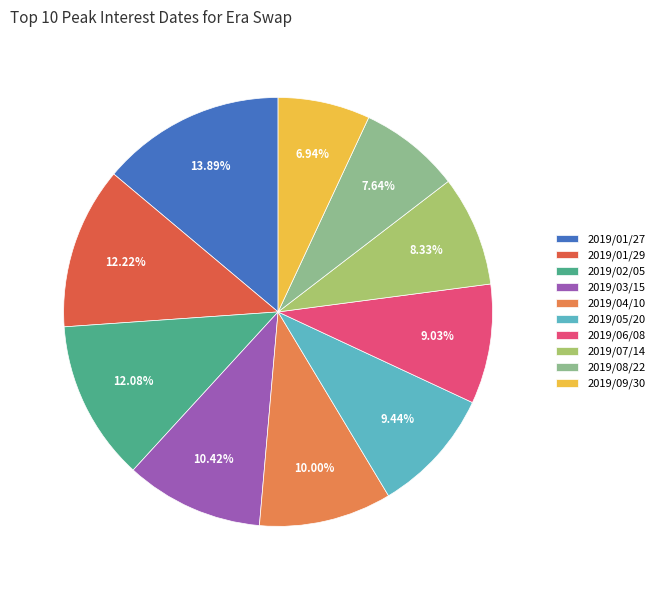

What is the total percentage of 2019/01/29 and 2019/05/20?

21.7%